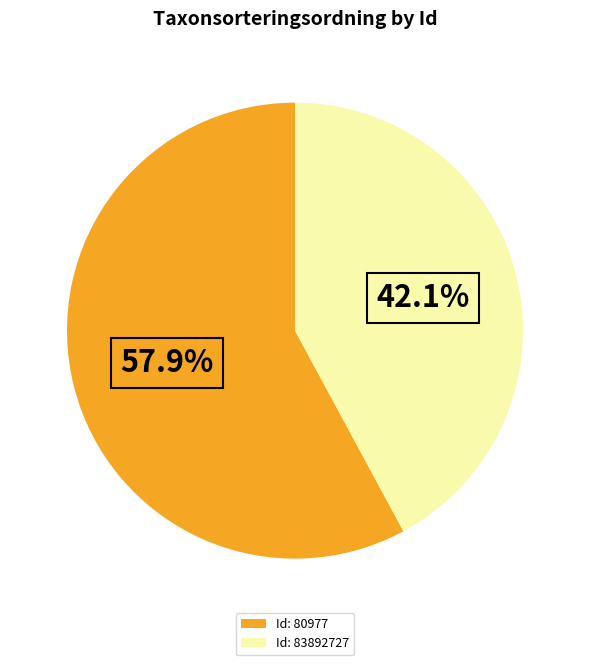

Which category accounts for the majority?

Id: 80977